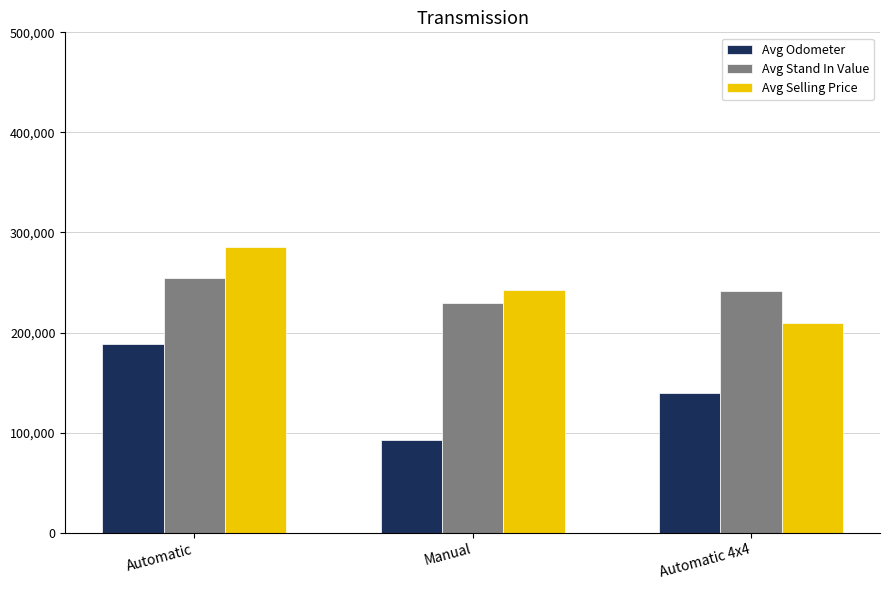

At Automatic, list the series in order from largest to smallest.

Avg Selling Price, Avg Stand In Value, Avg Odometer